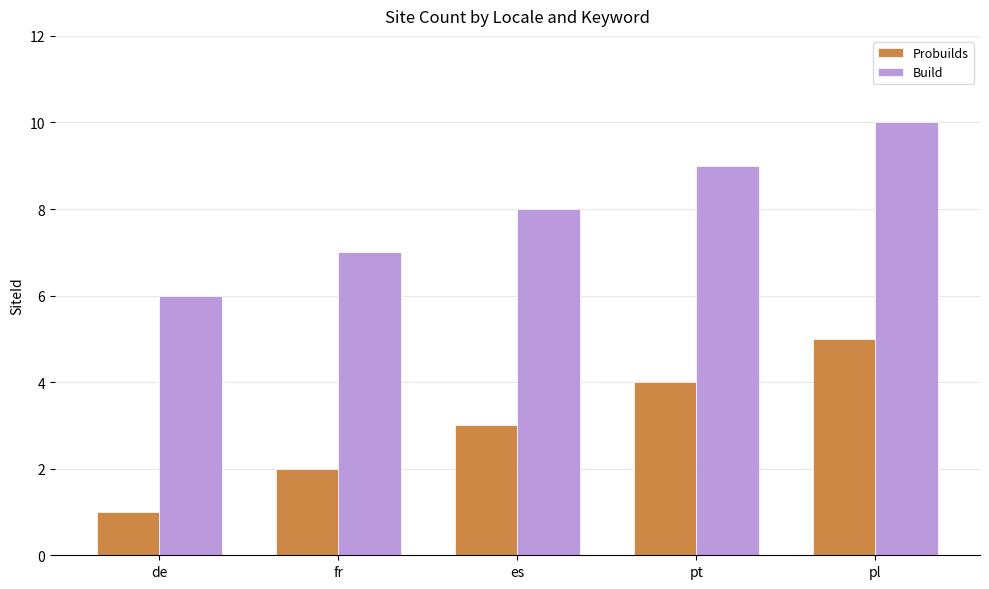

What is the spread (max minus min) of values at fr?

5